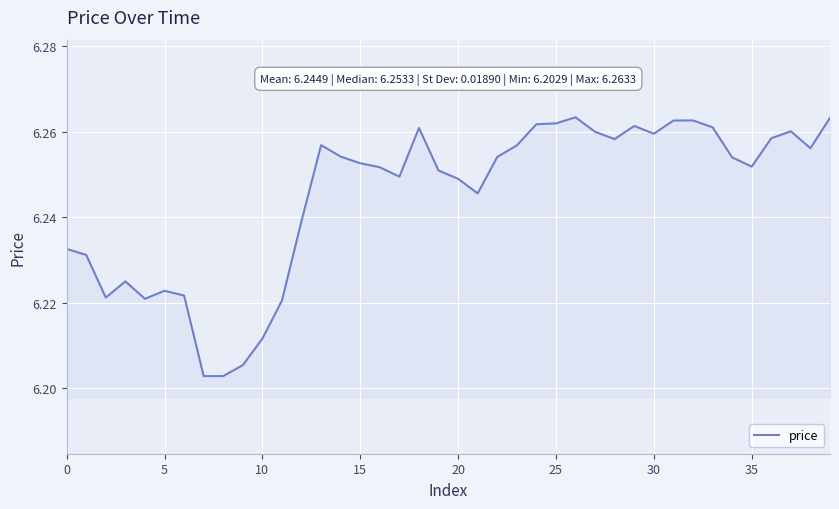

What is the value of the 40th point from the left?

6.3